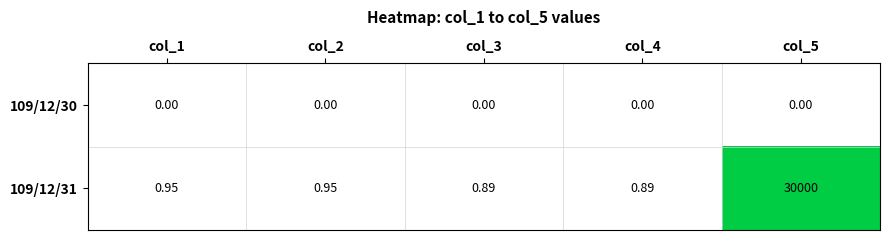

How many distinct data groups are displayed?

2